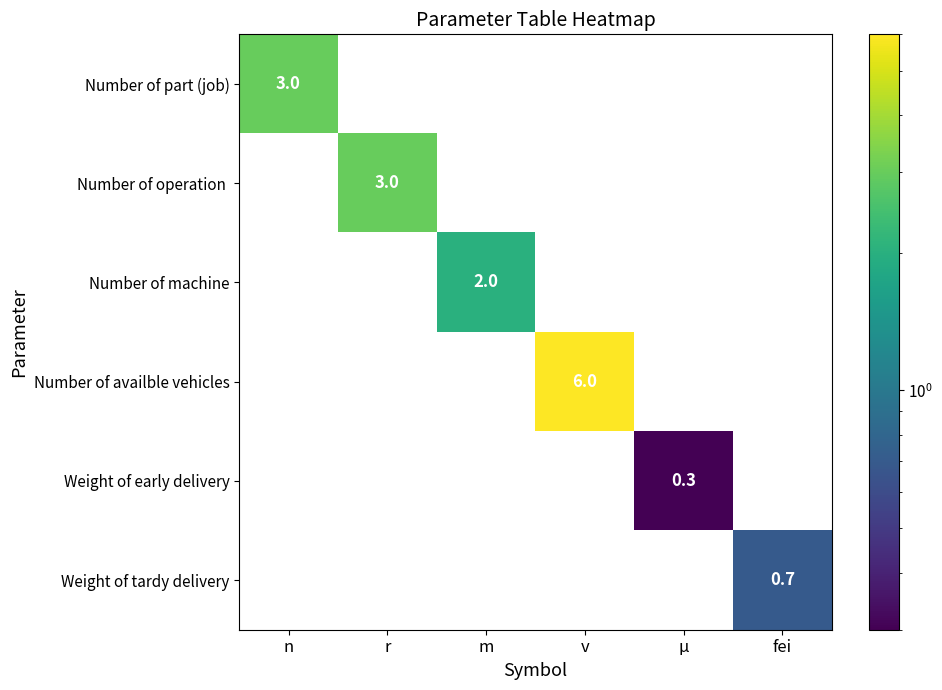

At how many categories does at least one series exceed 4?

1